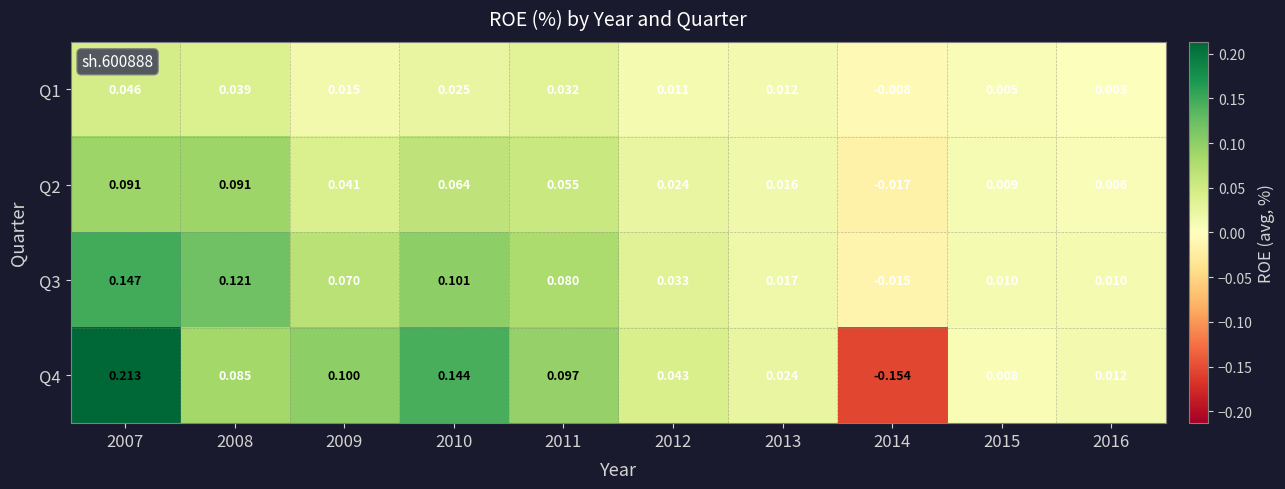

List the series in order of their peak value, highest first.

Q4, Q3, Q2, Q1